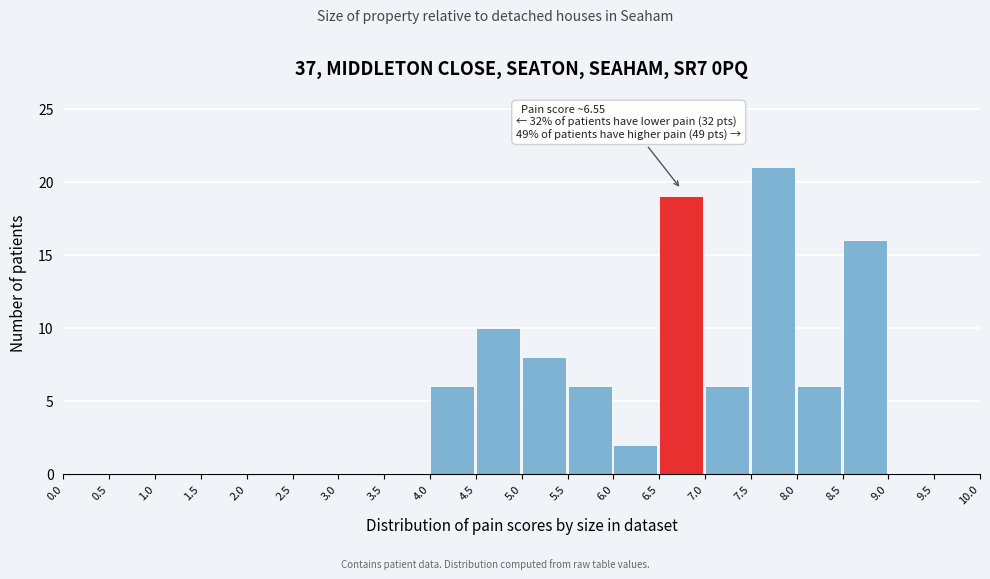

Which range on the x-axis has the tallest bar?

7.5 to 8.0